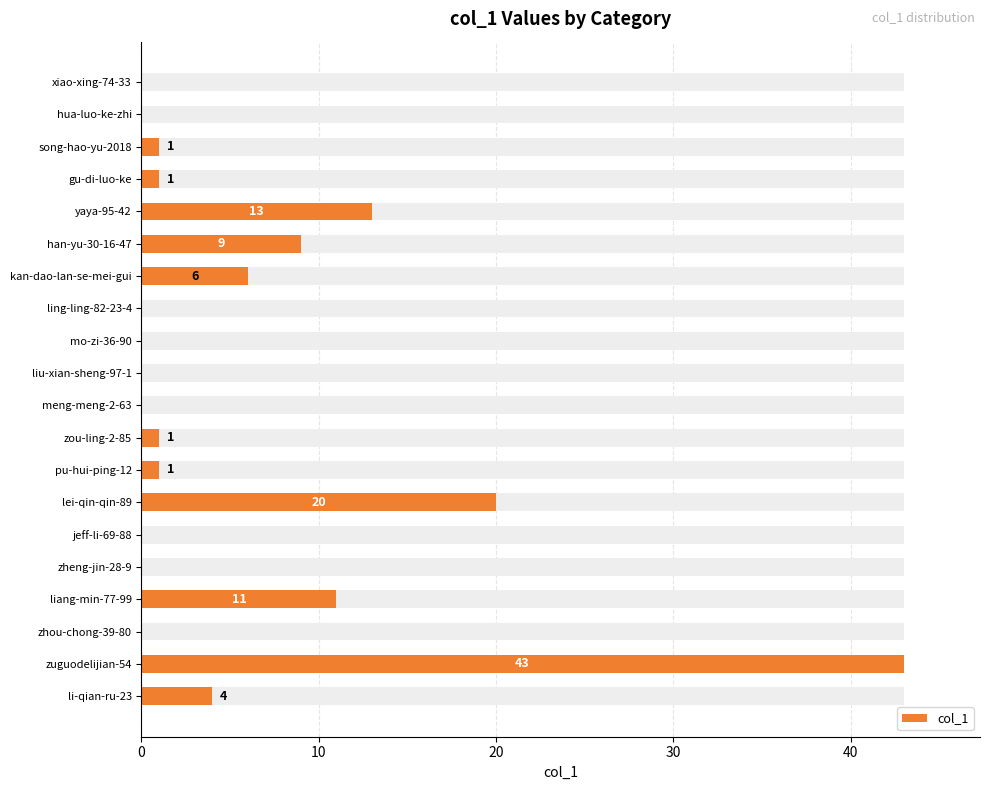

Are the bars horizontal?

Yes